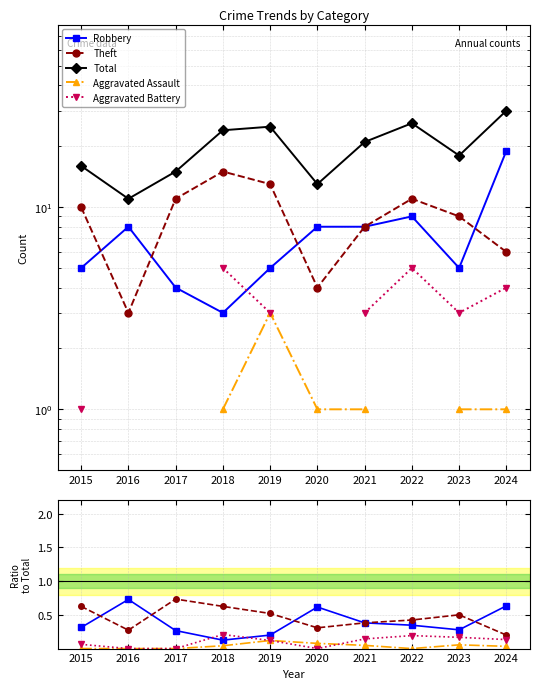

True or false: Theft has a value of 0.2 at 2017.

False